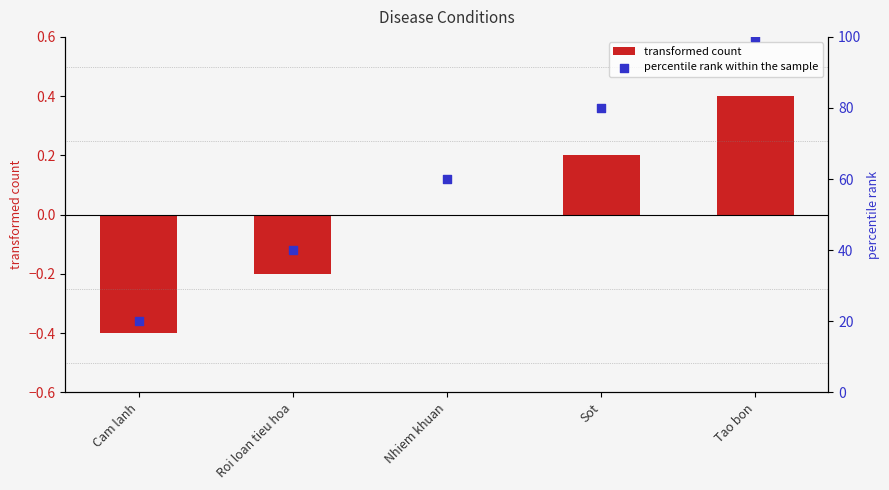

What is the total value across all series at Tao bon?

100.4